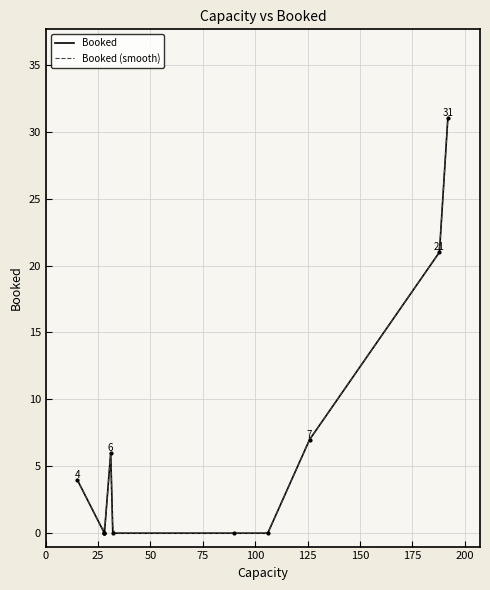

Is it true that the value at 28 is 21?

False